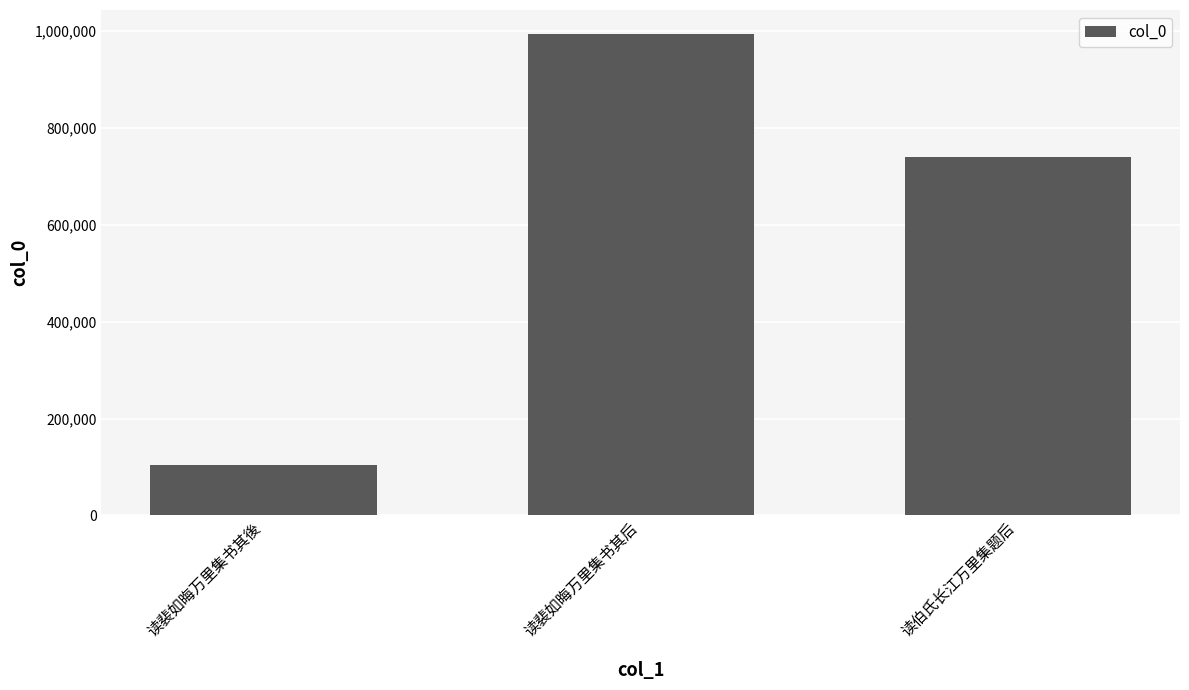

What is the sum of all values?

1836841